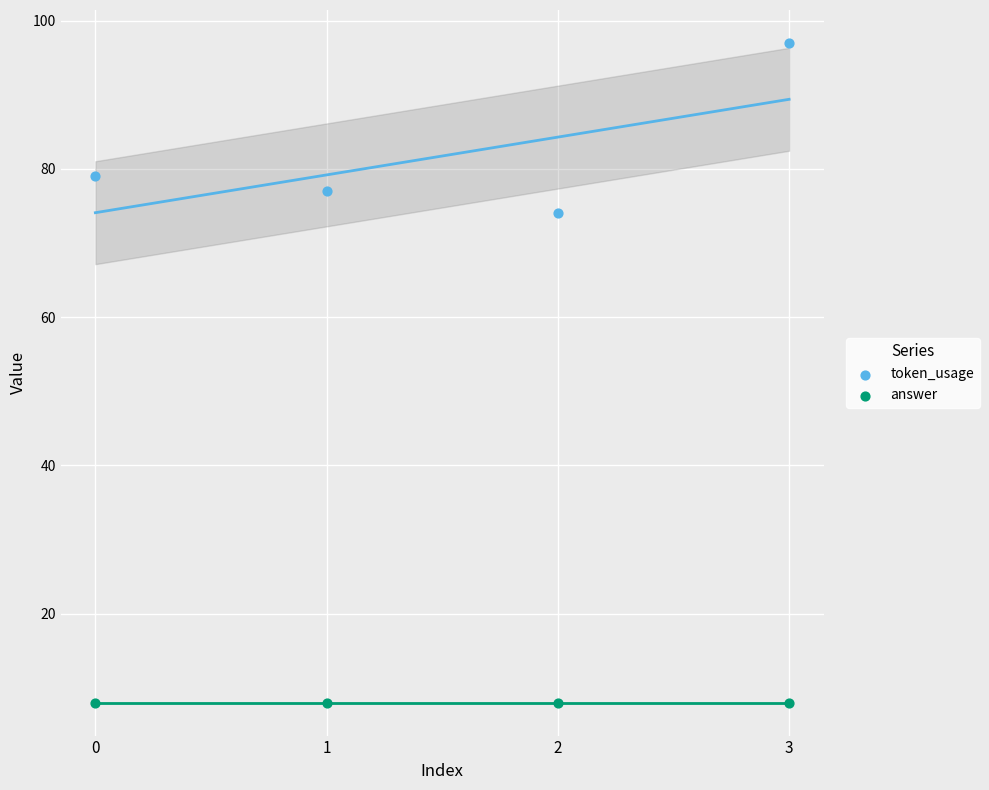

Which series contains the lowest Y value?

answer